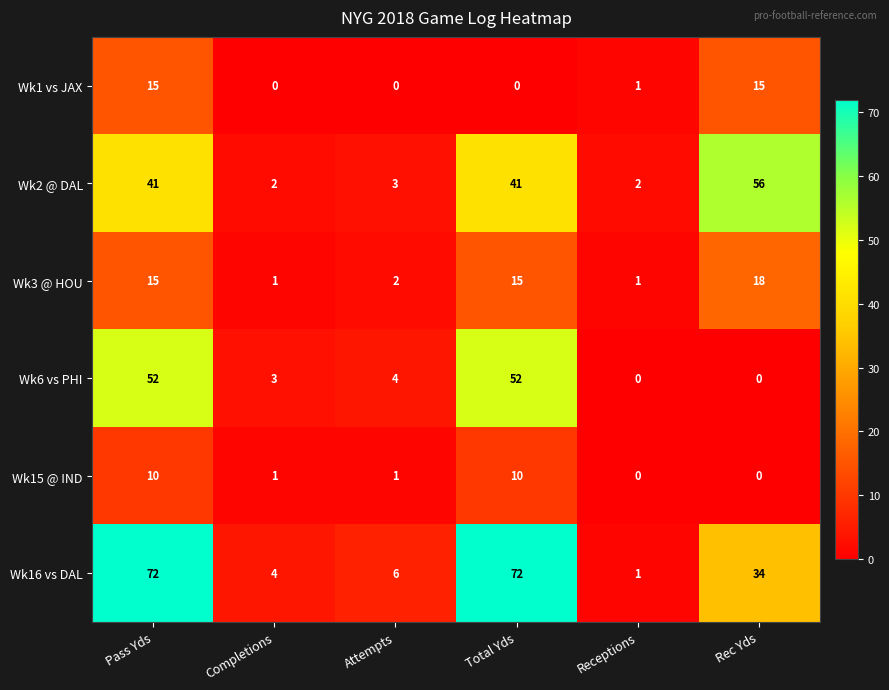

Is it true that Wk15 @ IND equals 0 at Attempts?

False